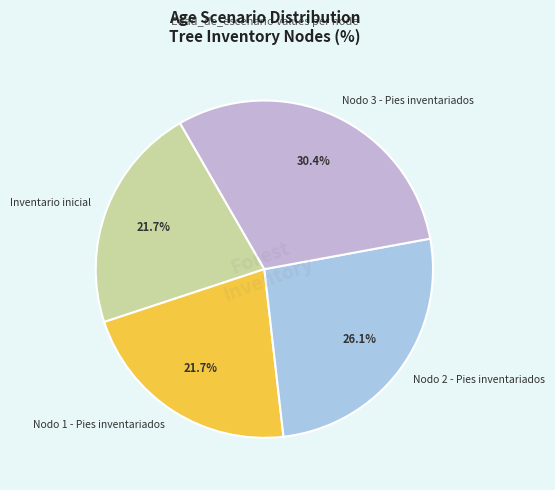

To the nearest percent, what is the average slice percentage?

25%